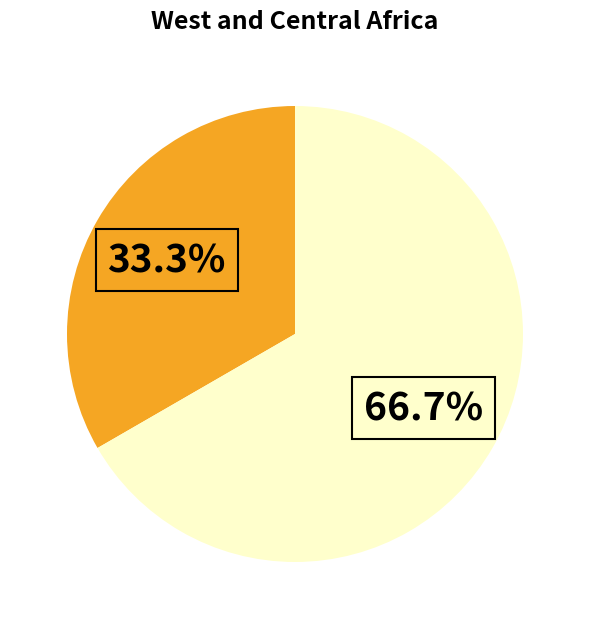

Does any single category account for the majority?

Yes